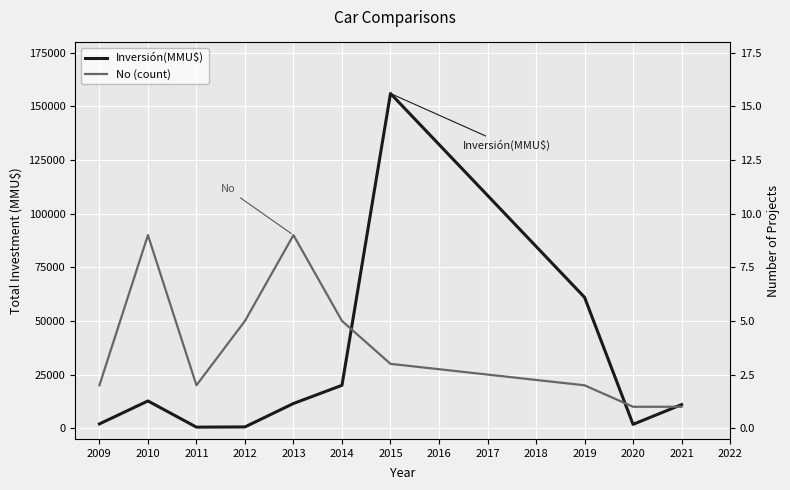

What is the greatest value displayed?

156000